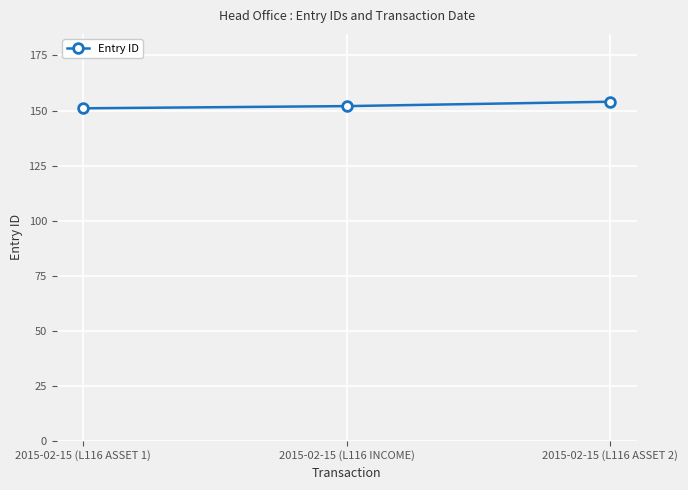

Reading left to right, extract all data points from this chart.

2015-02-15 (L116 ASSET 1)=151	2015-02-15 (L116 INCOME)=152	2015-02-15 (L116 ASSET 2)=154